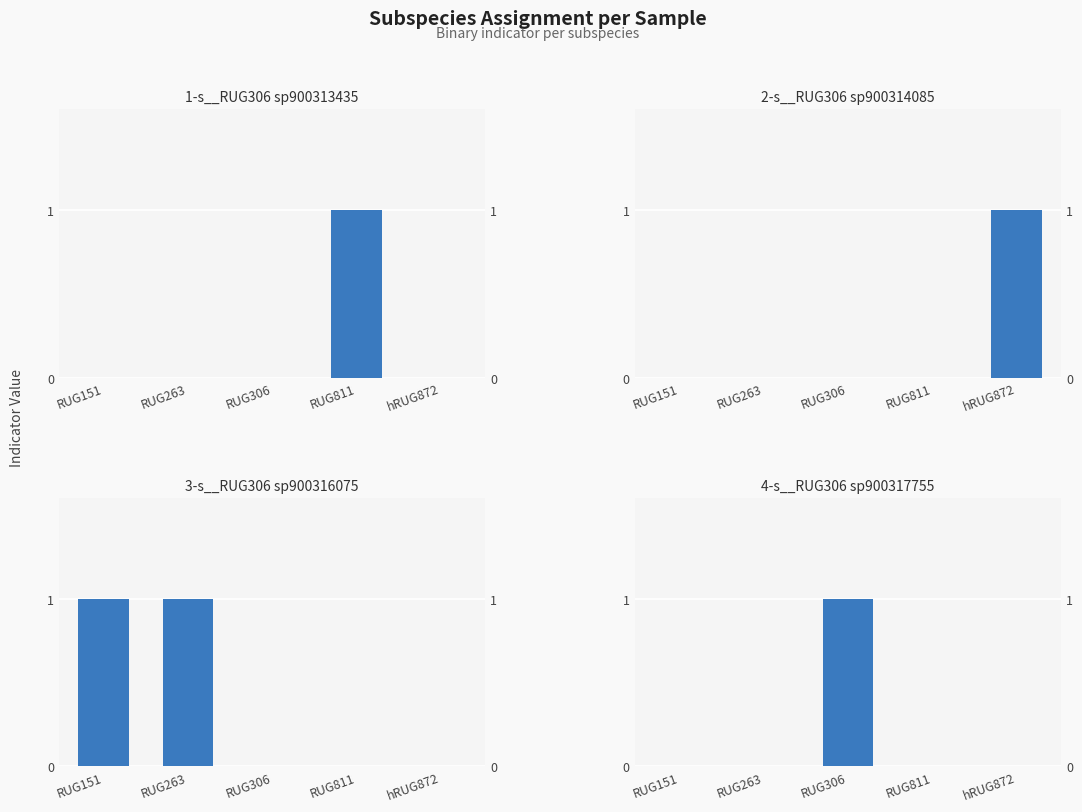

List the labels in order of 4-s__RUG306 sp900317755 value, smallest first.

RUG151, RUG263, RUG811, hRUG872, RUG306